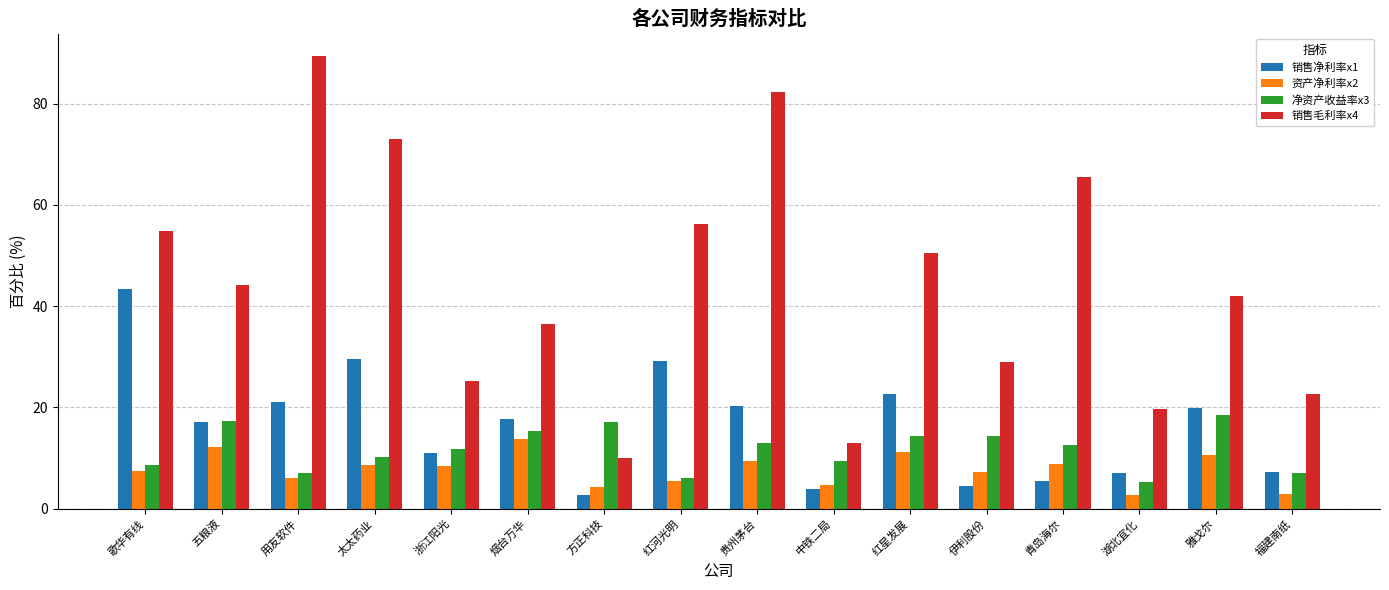

Are the bars horizontal?

No